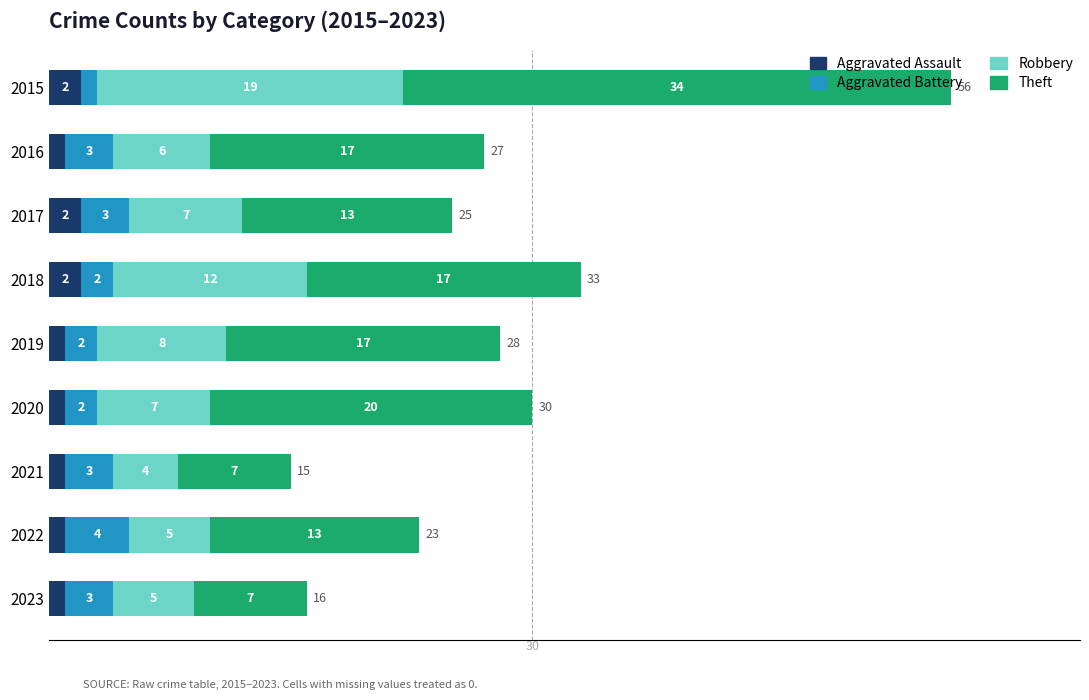

What is the difference between the maximum and minimum values in the Aggravated Assault series?

1